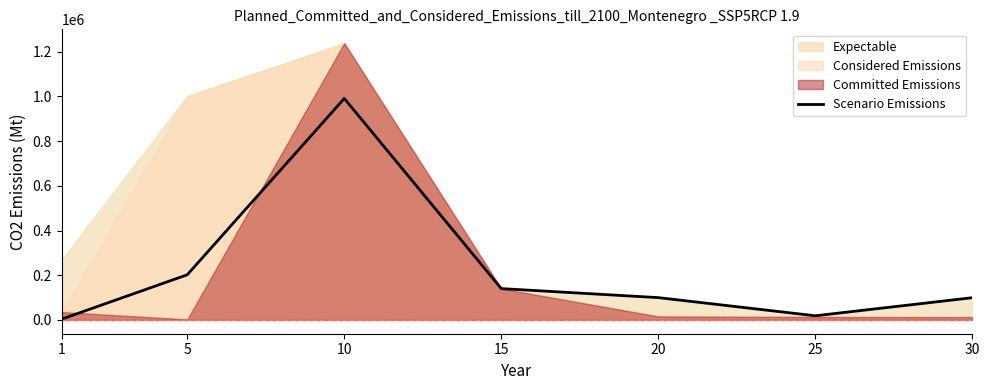

Reading left to right, what are all the values shown in this chart?

1=3307.0	5=201900.4	10=990878.6	15=140000.0	20=99626.0	25=18400.0	30=99220.0